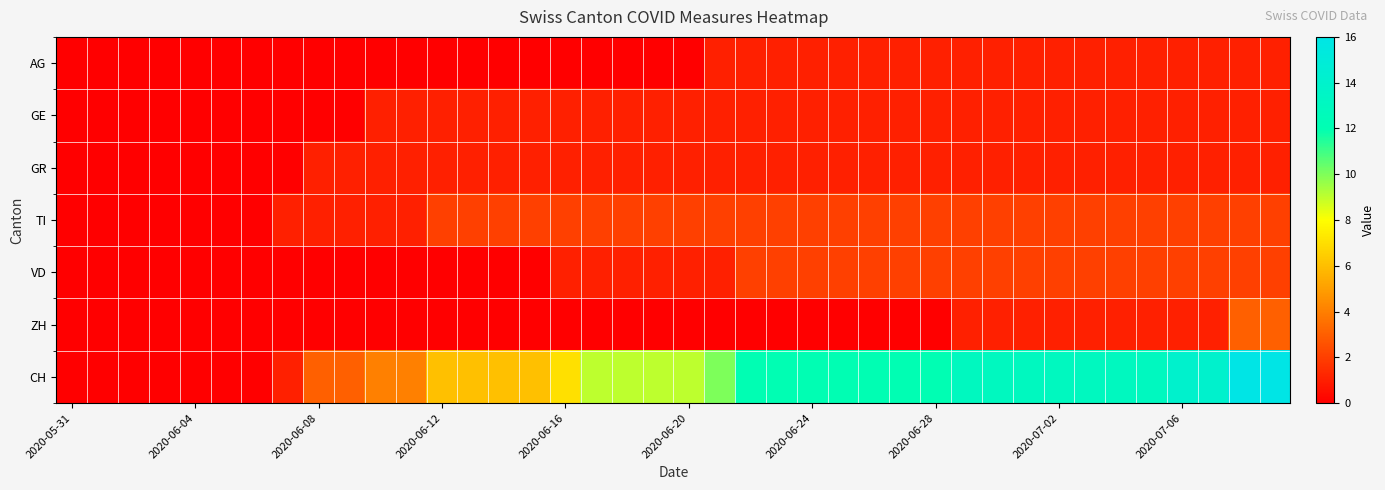

How many data points does each series have?

40